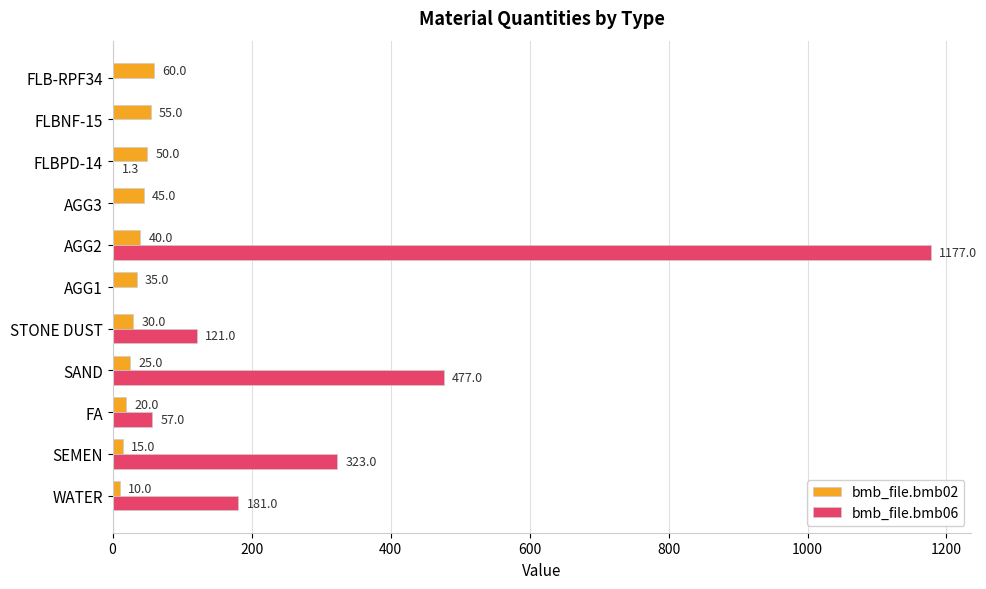

Between FA and FLB-RPF34, which series saw the biggest shift?

bmb_file.bmb06